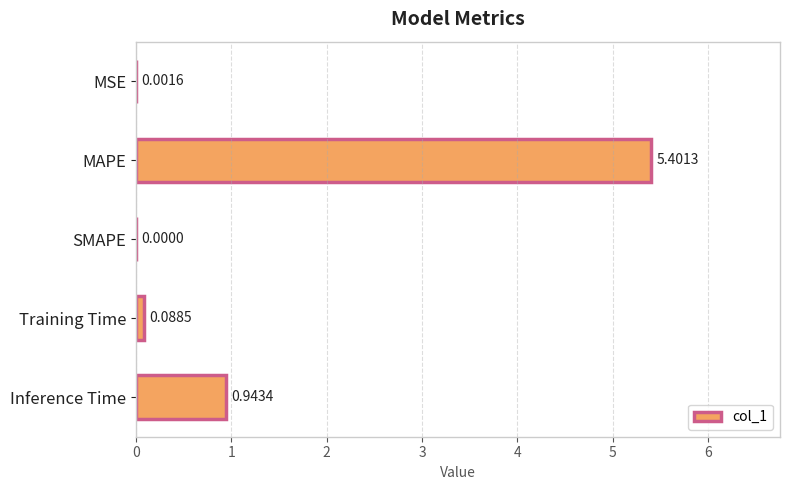

How many positive values are there?

4